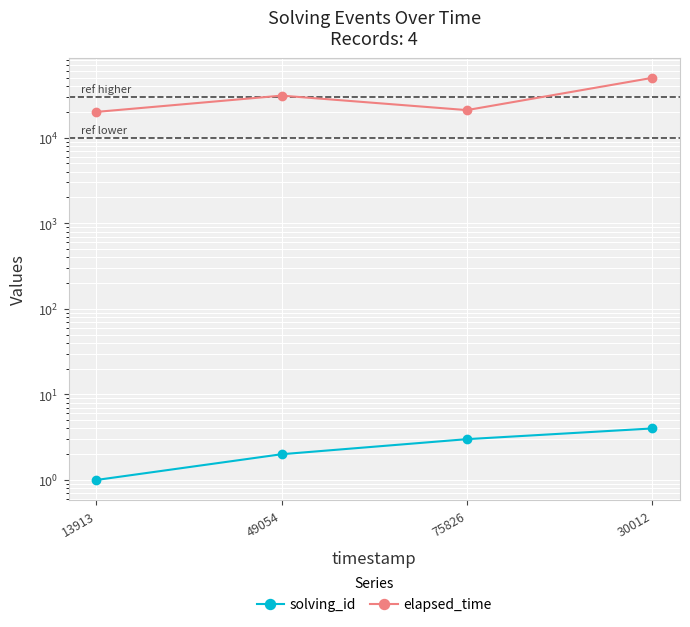

Which category has the highest value across all series?

30012